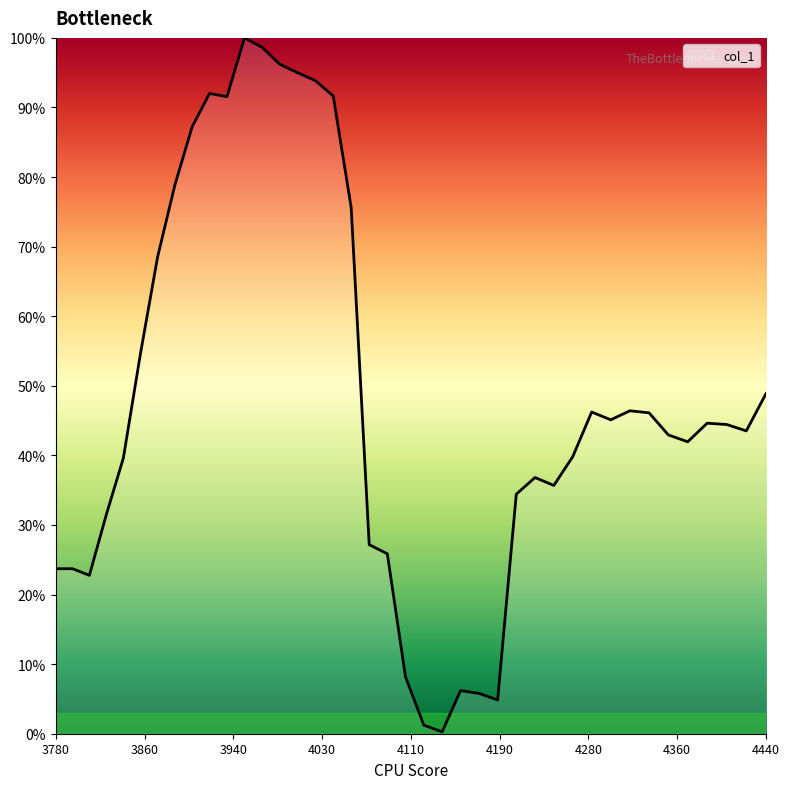

What is the average value?

0.5